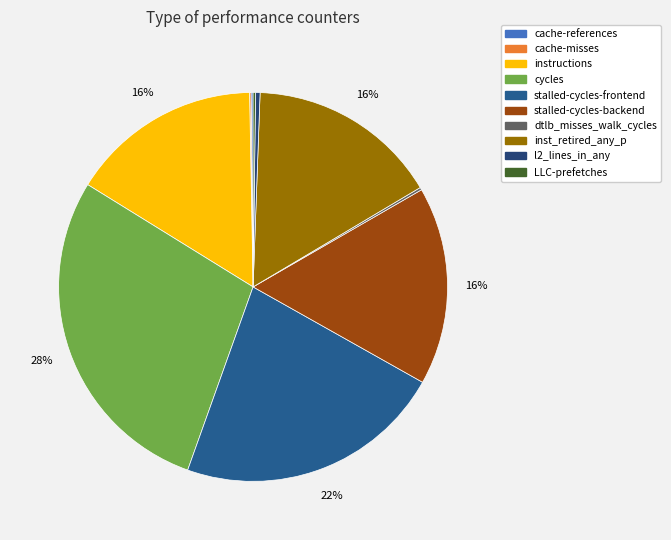

Approximately how many times larger is the value at cache-references compared to LLC-prefetches?

0.9